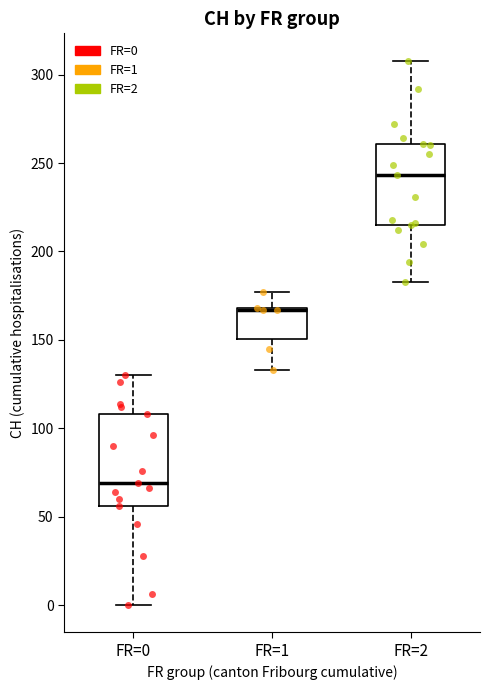

Reading left to right, transcribe this box plot: for each box, give where its median line is, the range the box spans, and where its two whiskers end, as read against the y-axis. The values are not printed on the chart, so give them approximately, as read against the axis.

FR=0: median 70, box 55 to 110, whiskers 0 to 130
FR=1: median 165 (drawn on the box's upper edge), box 150 to 170, whiskers 135 to 175
FR=2: median 245, box 215 to 260, whiskers 185 to 310